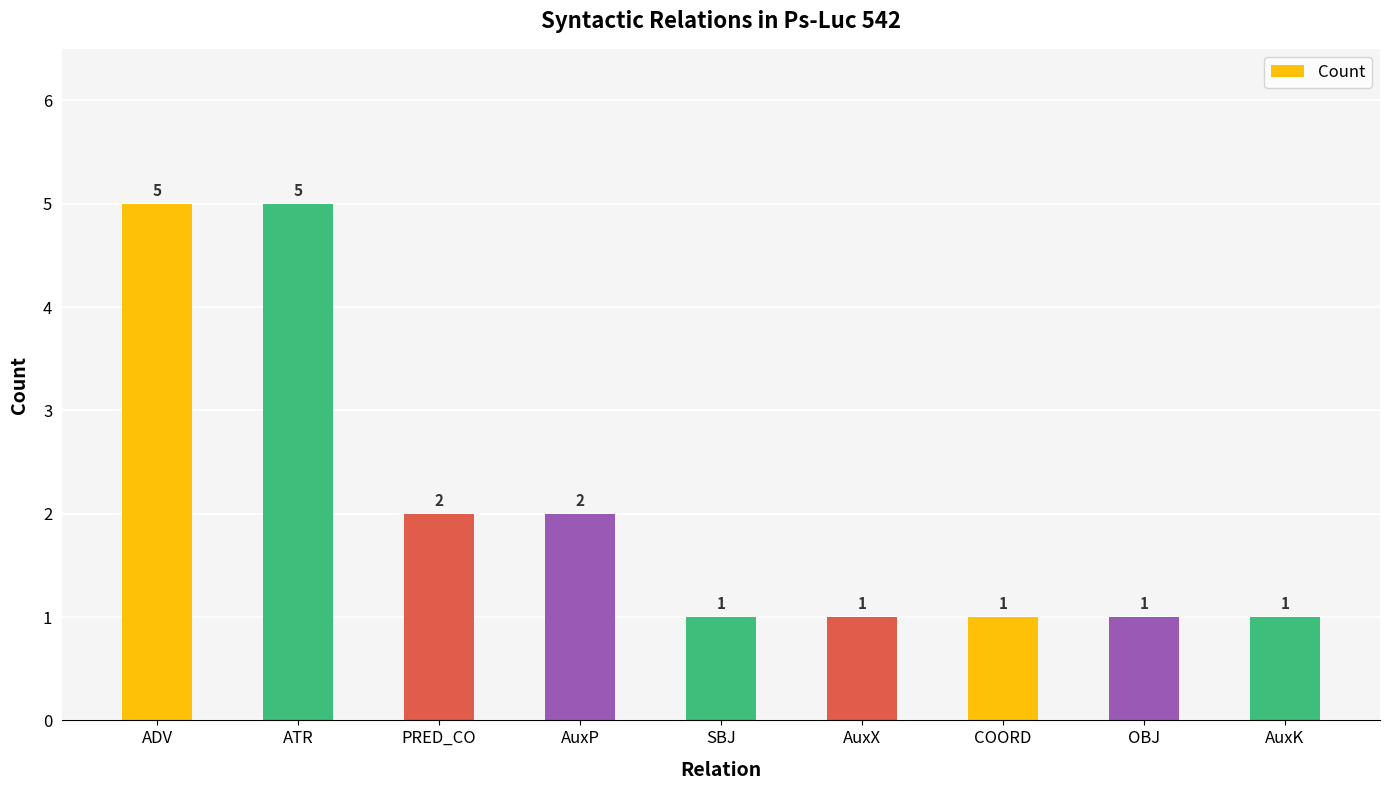

What is the label of the 4th bar from the right?

AuxX